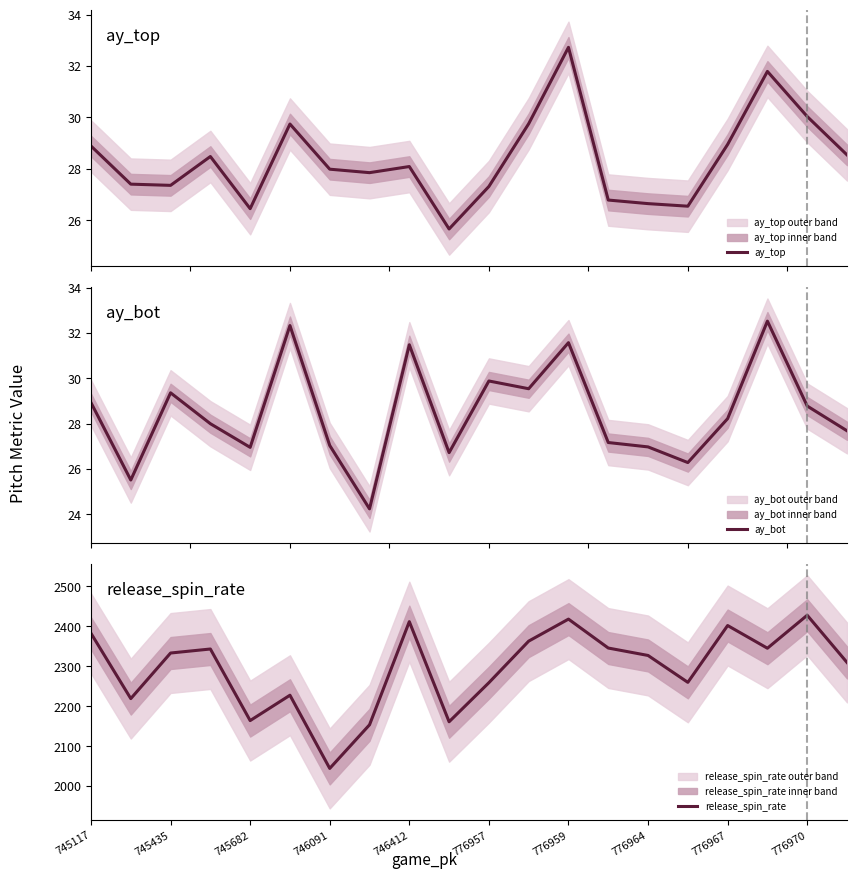

True or false: release_spin_rate has a value of 3784.1 at 745435.

False